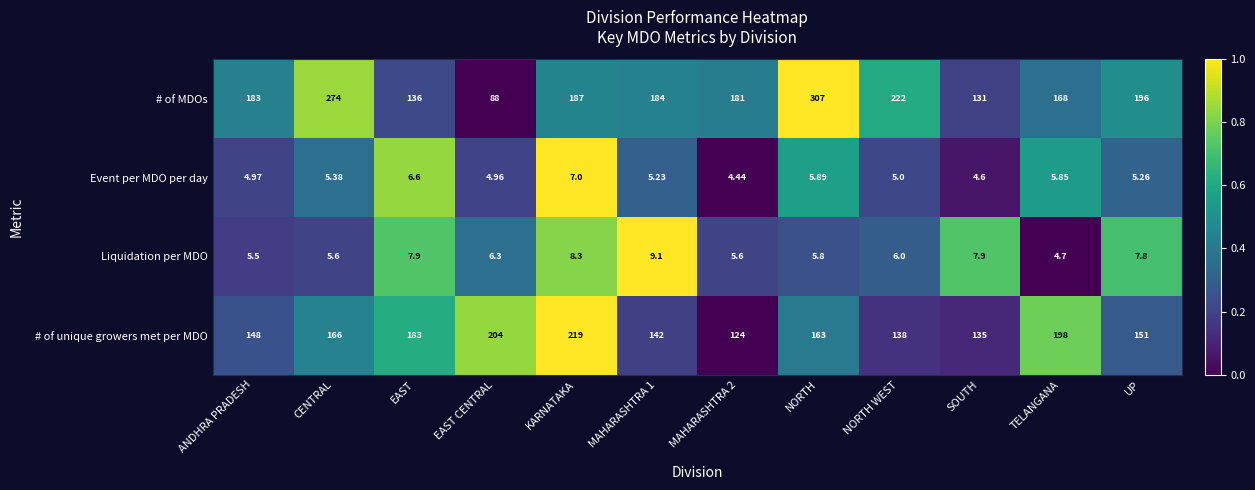

Which label corresponds to the largest value in the chart?

NORTH